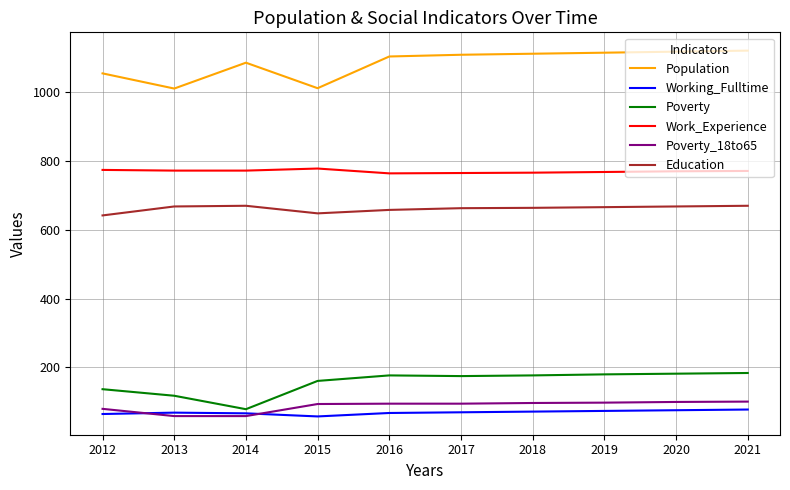

Rank the series by their maximum value, from highest to lowest.

Population, Work_Experience, Education, Poverty, Poverty_18to65, Working_Fulltime